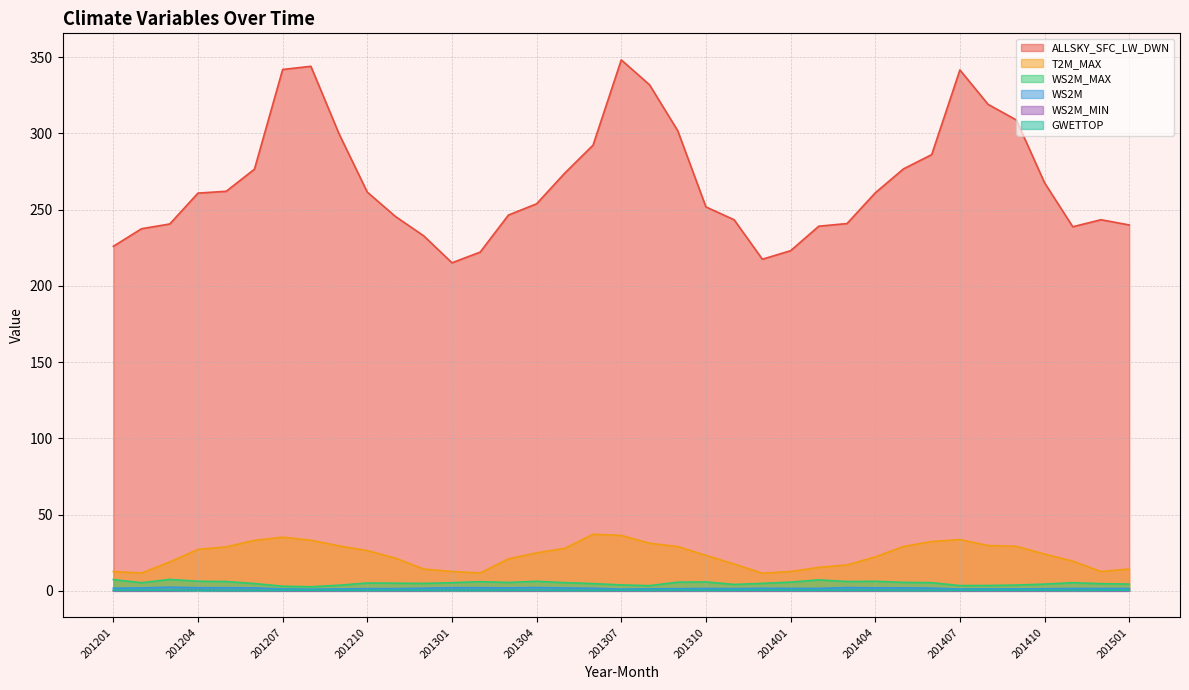

How many distinct data groups are displayed?

6